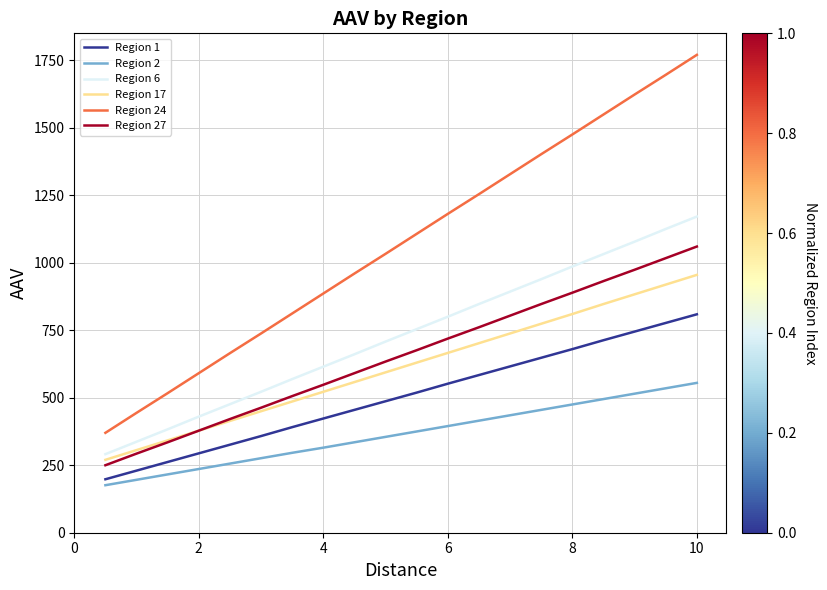

List the series in order of their peak value, highest first.

Region 24, Region 6, Region 27, Region 17, Region 1, Region 2